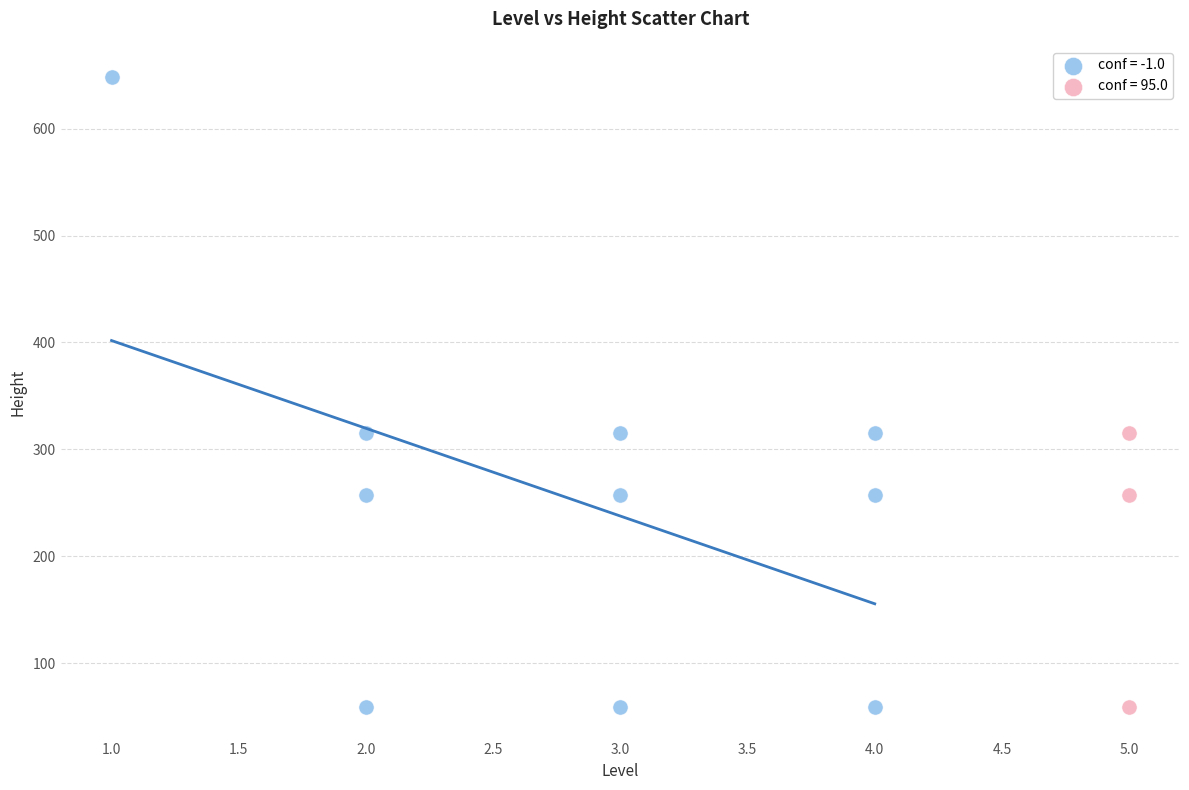

Which series reaches the maximum Y coordinate?

conf = -1.0